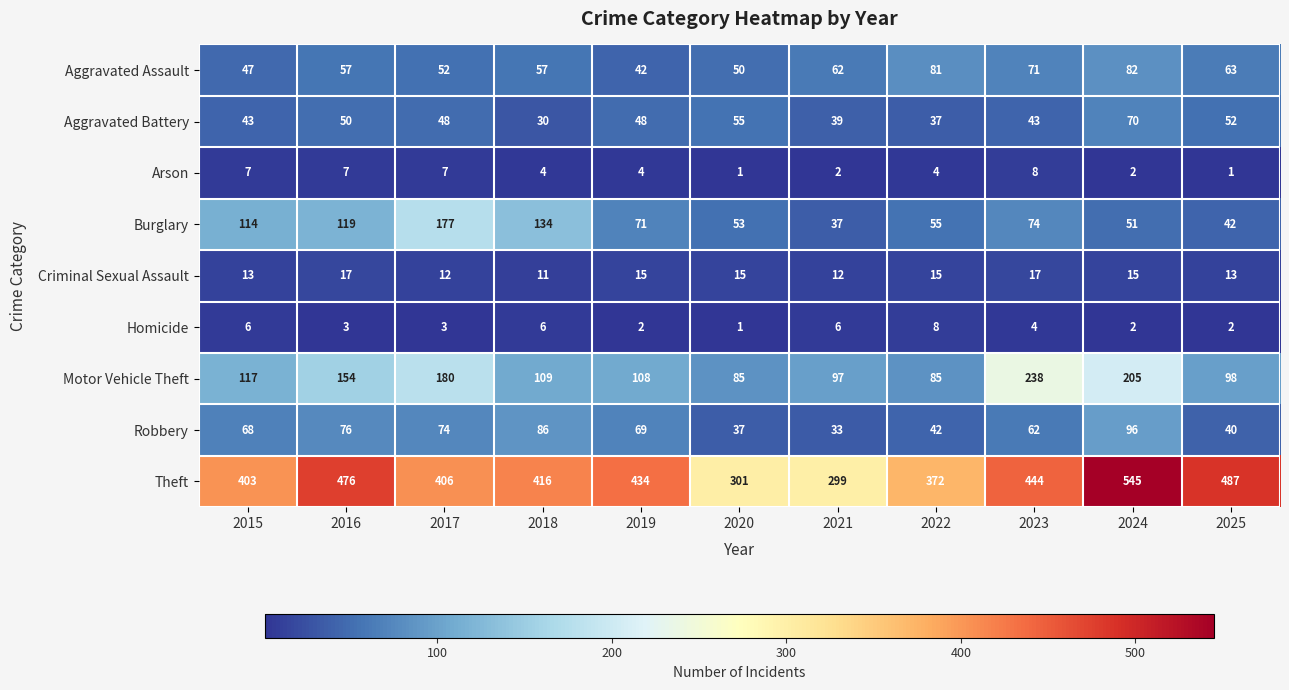

Which label corresponds to the largest value in the chart?

2024